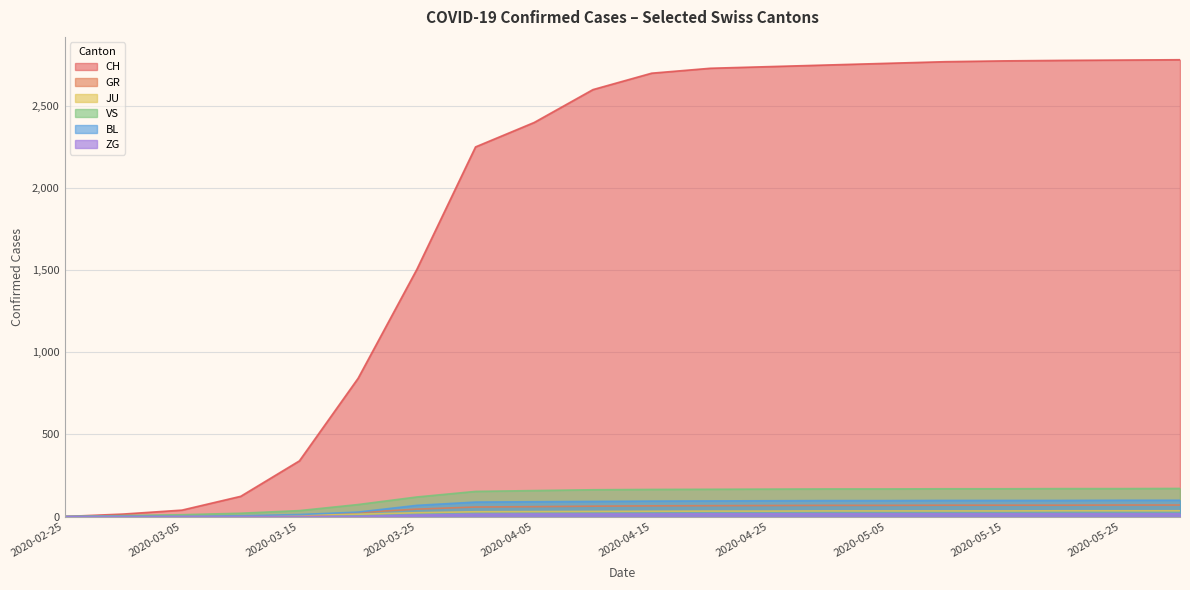

What is the label of the 19th point from the right?

2020-02-29